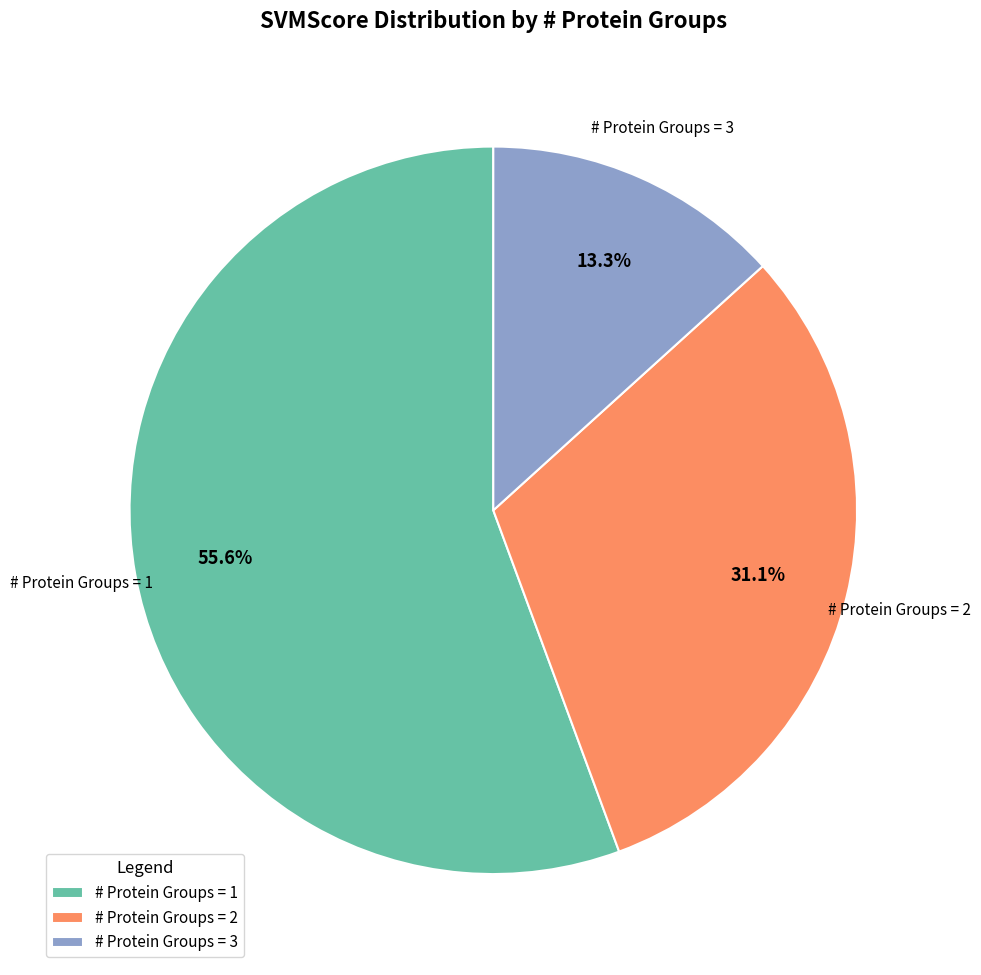

Rank the categories by value from lowest to highest.

# Protein Groups = 3, # Protein Groups = 2, # Protein Groups = 1